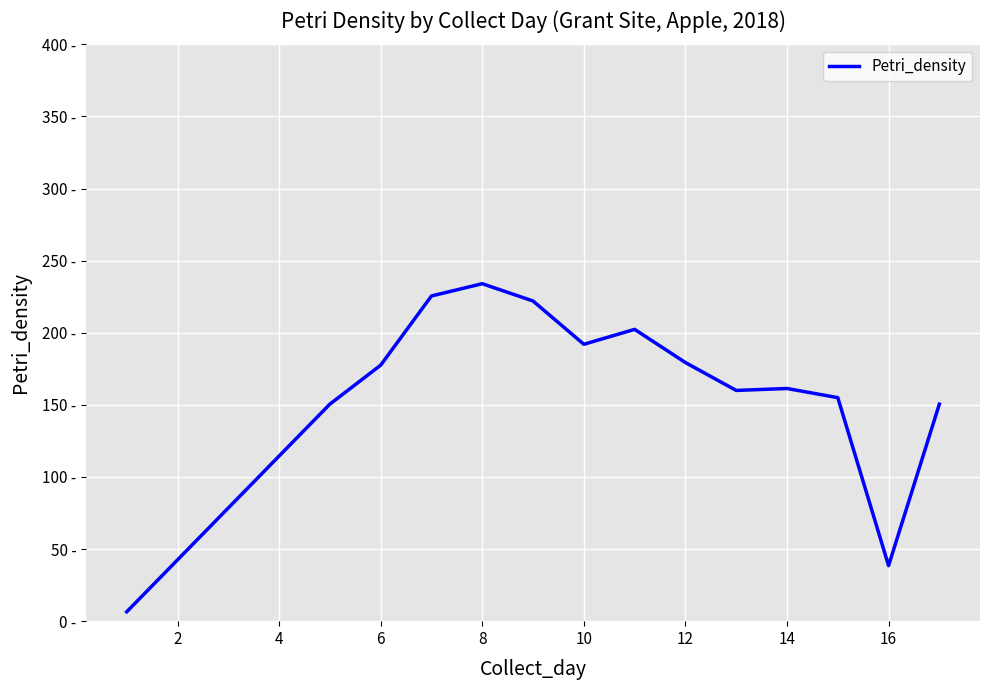

Is this an area chart (filled region under the line)?

No